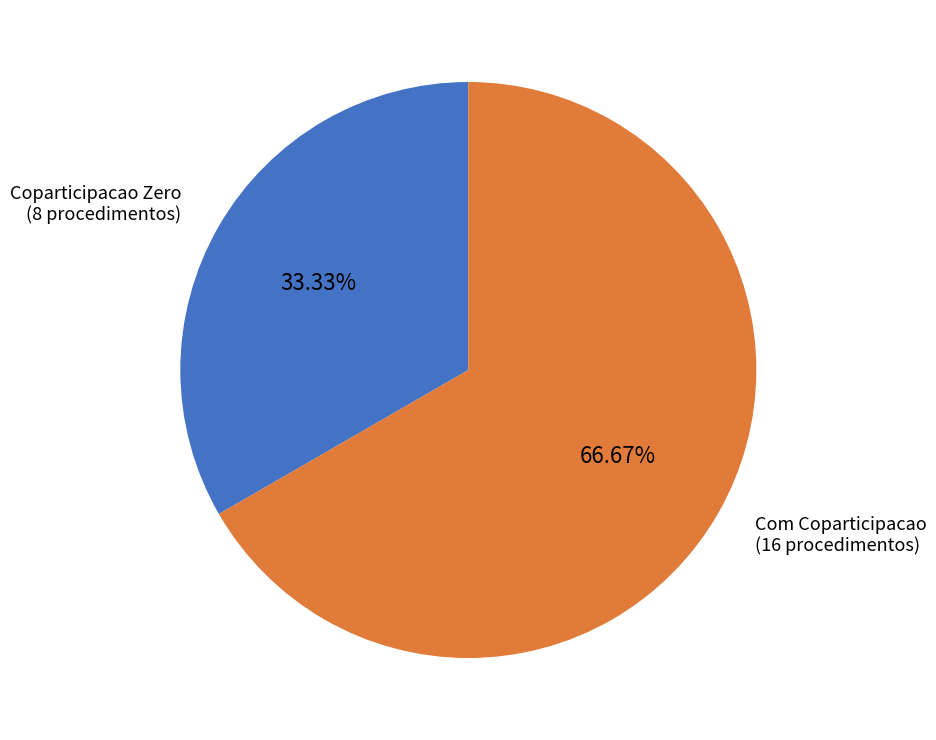

Does any single category account for the majority?

Yes